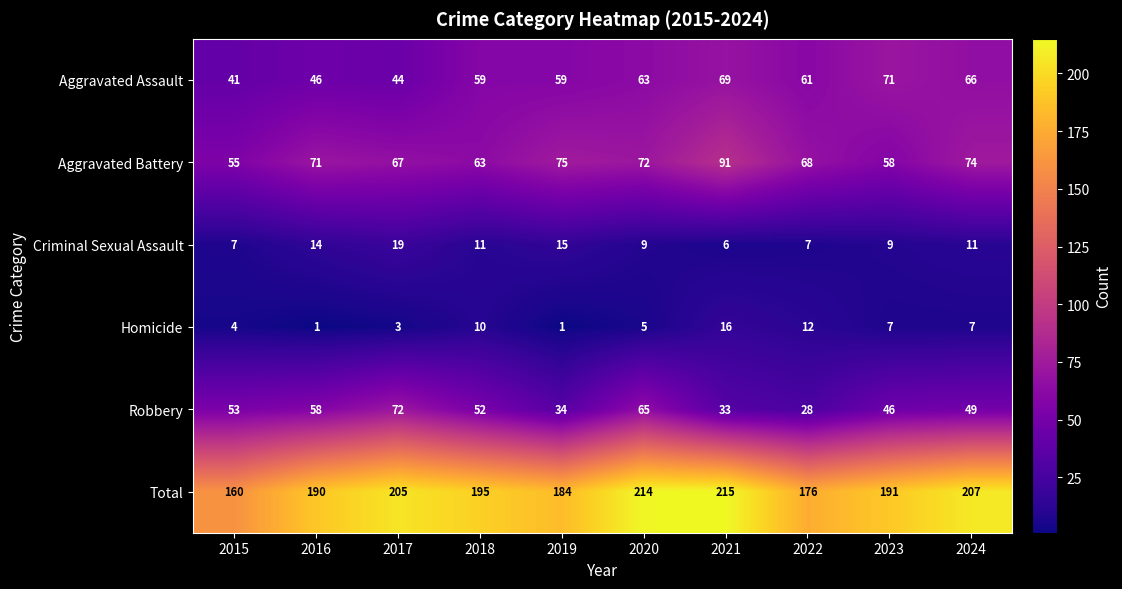

What is the difference between the highest and lowest values at 2018?

185